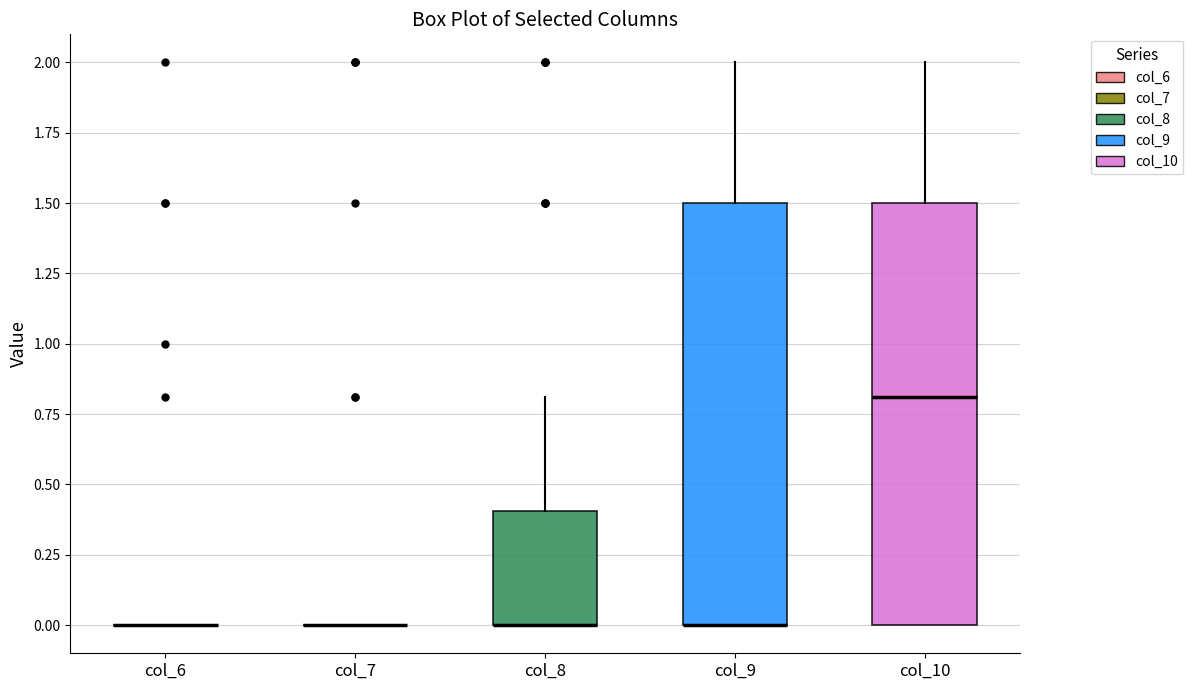

Reading left to right, transcribe this box plot: for each box, give where its median line is, the range the box spans, and where its two whiskers end, as read against the y-axis. The values are not printed on the chart, so give them approximately, as read against the axis.

col_6: box collapsed to a line at 0.0, whiskers 0.0 to 0.0
col_7: box collapsed to a line at 0.0, whiskers 0.0 to 0.0
col_8: median 0.0 (drawn on the box's lower edge), box 0.0 to 0.4, whiskers 0.0 to 0.8
col_9: median 0.0 (drawn on the box's lower edge), box 0.0 to 1.5, whiskers 0.0 to 2.0
col_10: median 0.8, box 0.0 to 1.5, whiskers 0.0 to 2.0